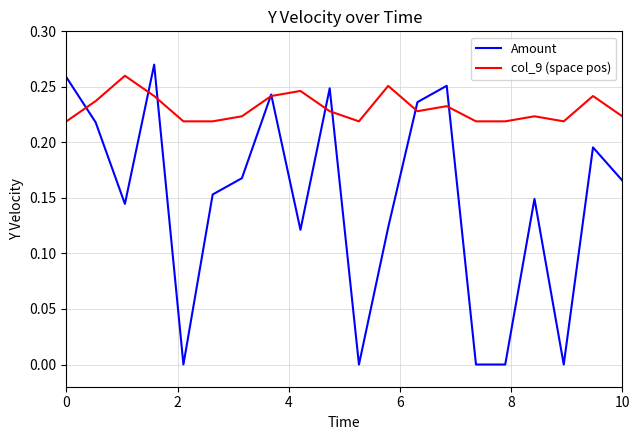

Which series has the largest total across all categories?

col_9 (space pos)